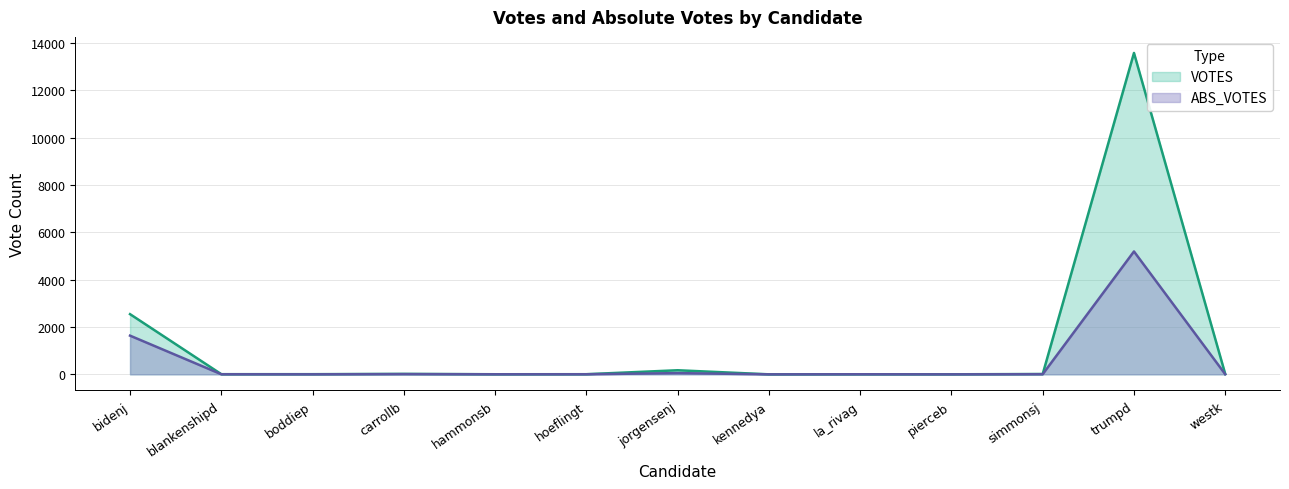

What is the difference between the maximum and second lowest values in the VOTES series?

13574